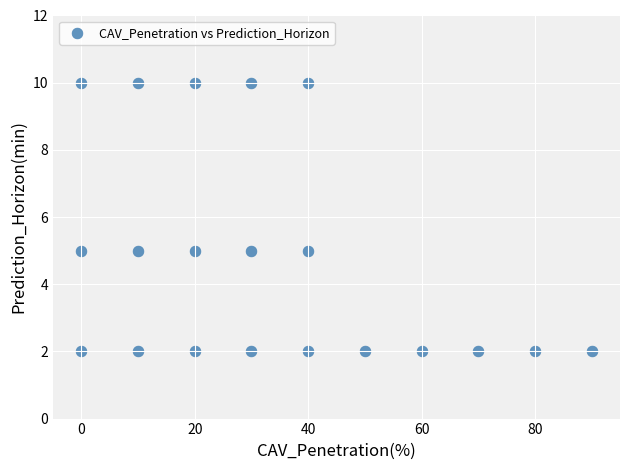

What is the range of X values (max minus min)?

90